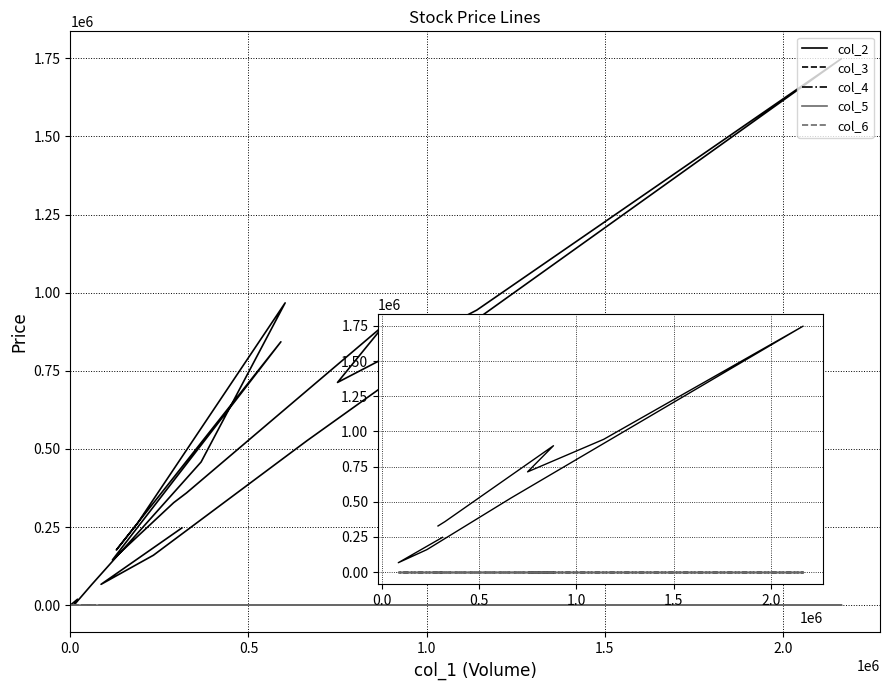

The value of col_2 at 9 is 144760.0. True or false?

True